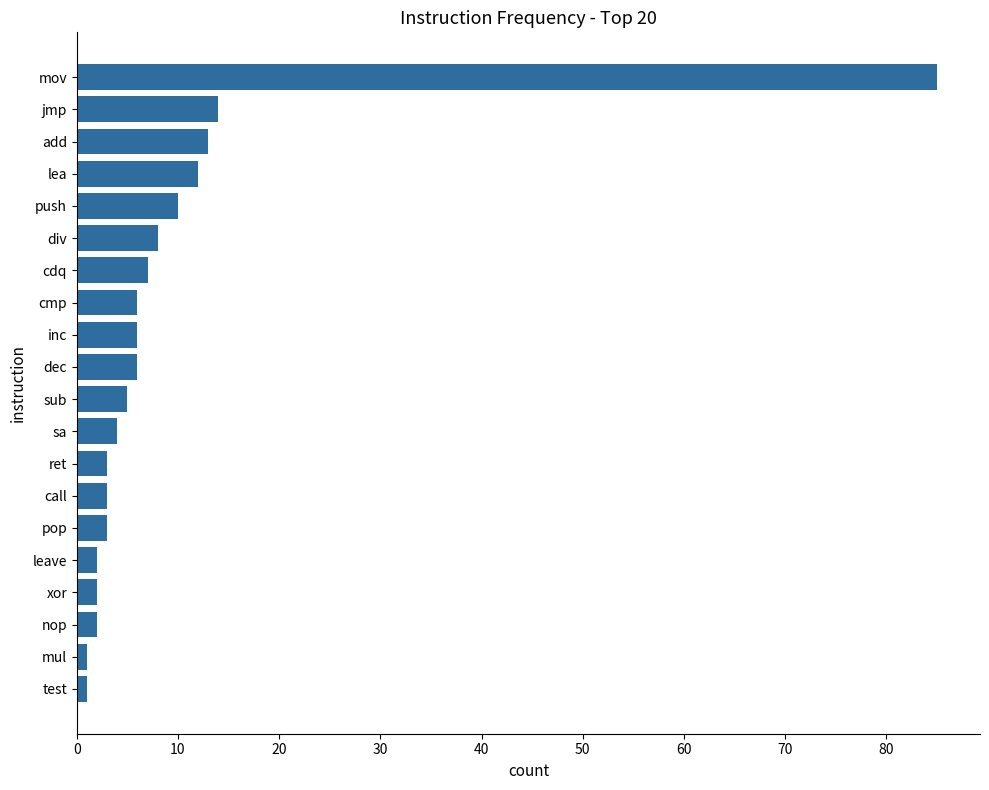

What is the difference between the maximum and minimum values?

84